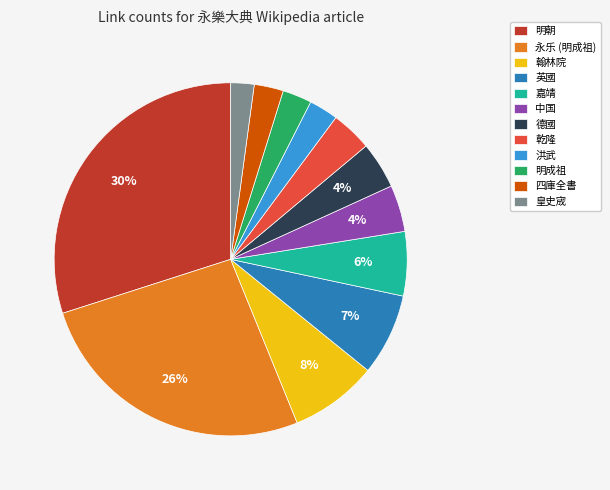

How many slices are in this pie chart?

12